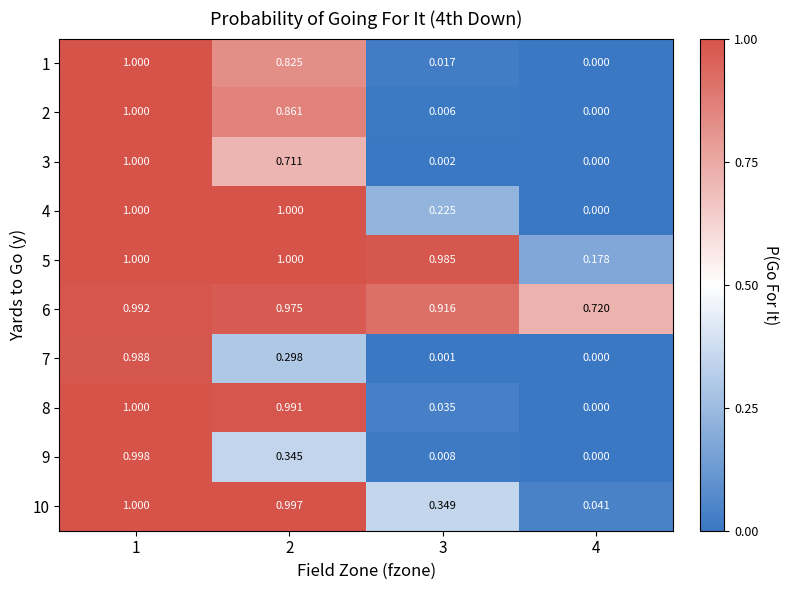

Is the value of 6 at 1 greater than the value of 7 at 3?

Yes